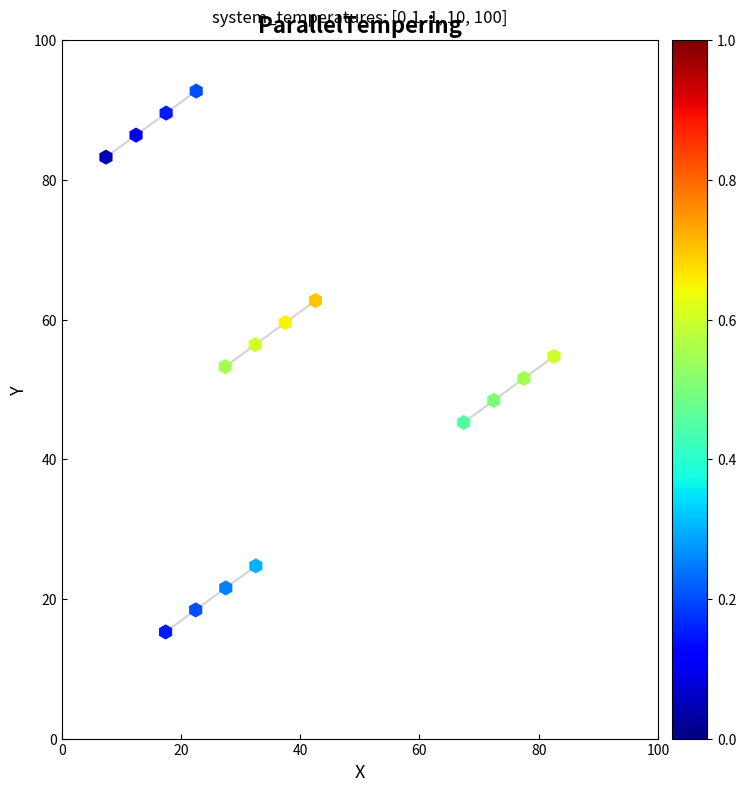

What is the range of X values (max minus min)?

75.1